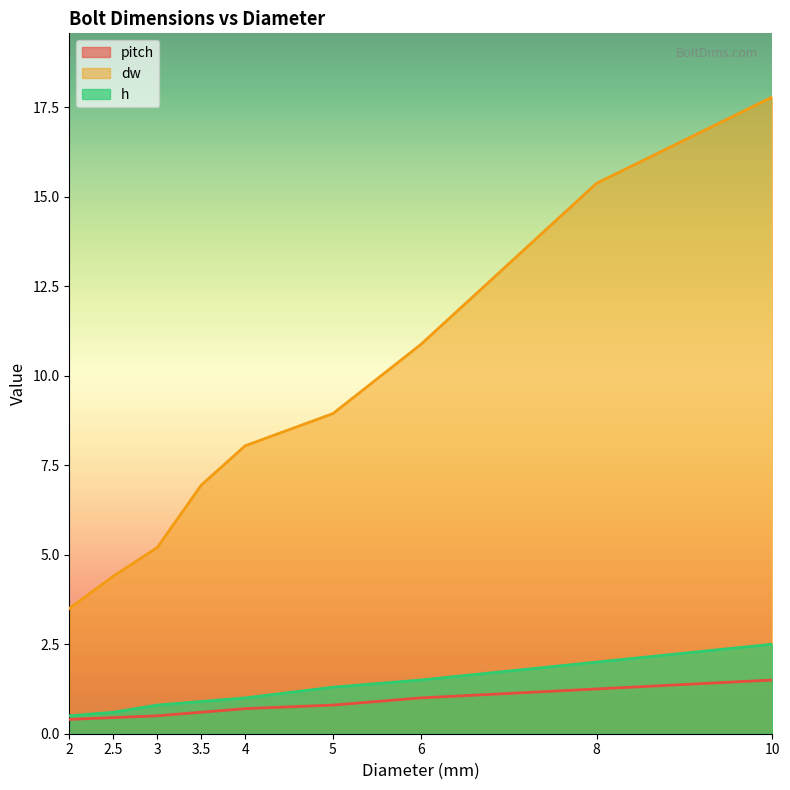

True or false: pitch and dw cross at least once.

False